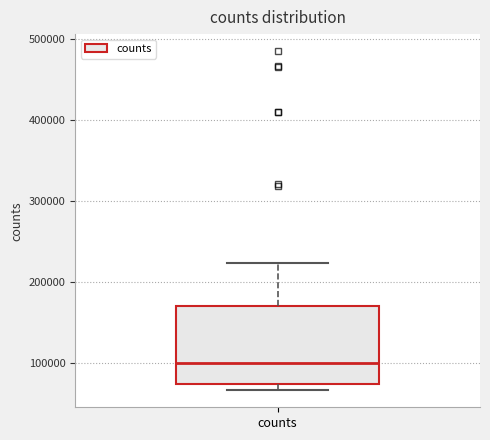

Where is the lower edge of the box for counts on the y-axis? The values are not printed on the chart, so give them approximately, as read against the axis.

70000